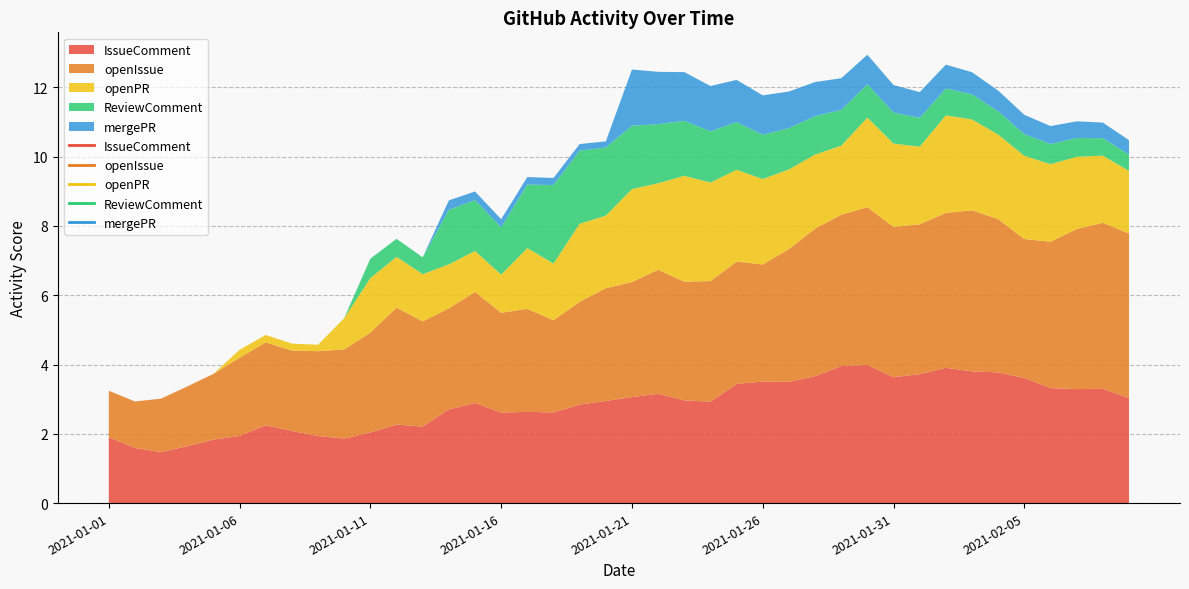

How many distinct data groups are displayed?

5